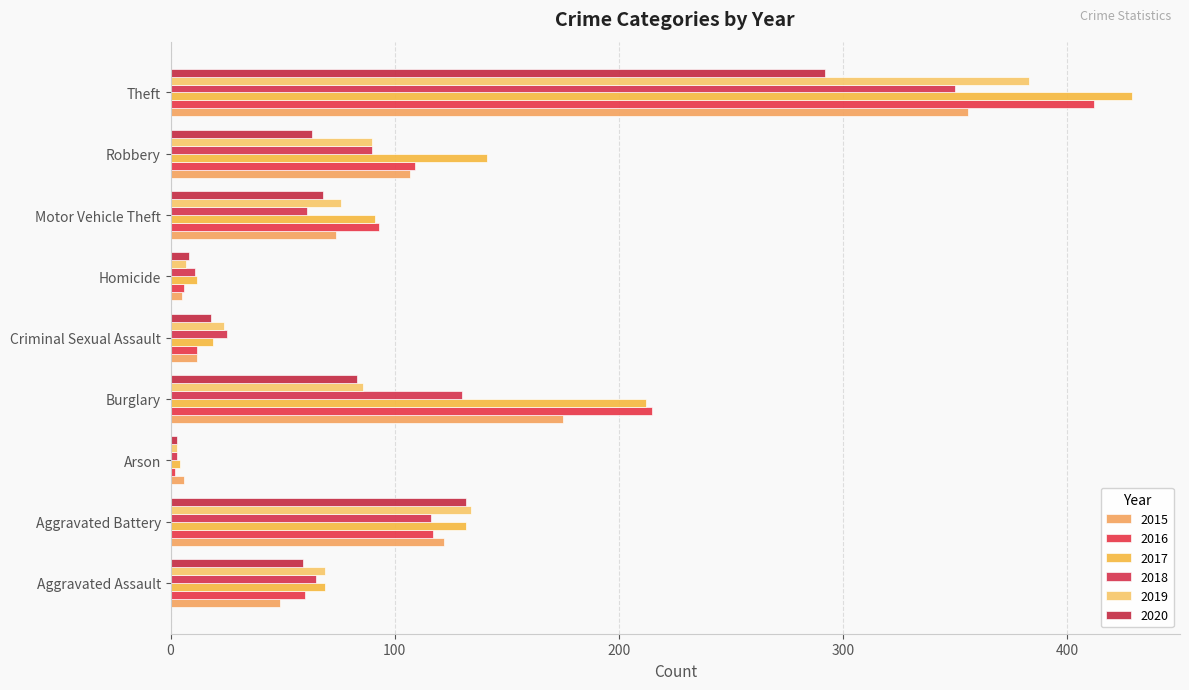

Rank the series by their maximum value, from lowest to highest.

2020, 2018, 2015, 2019, 2016, 2017